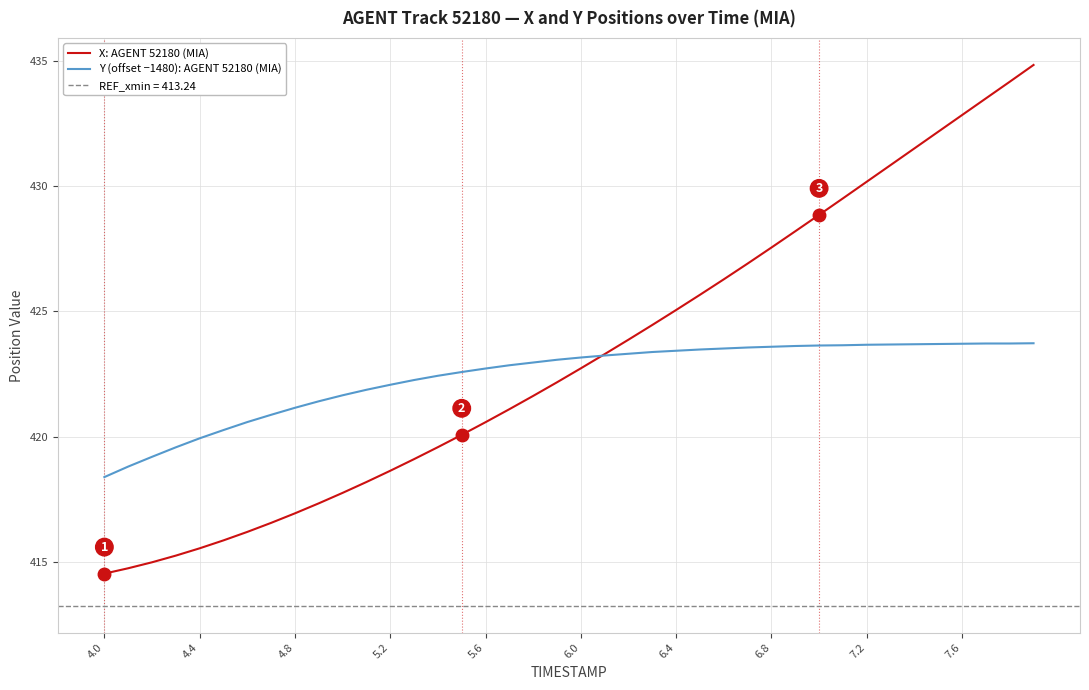

What is the minimum value for Y (offset −1480): AGENT 52180 (MIA)?

418.4